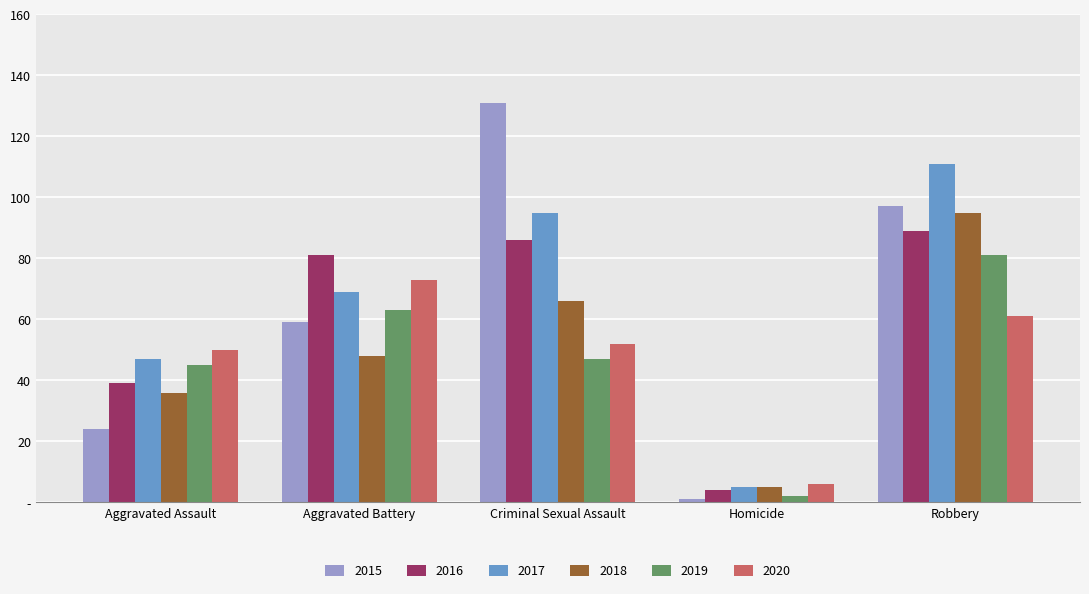

Which category has the lowest value across all series?

Homicide